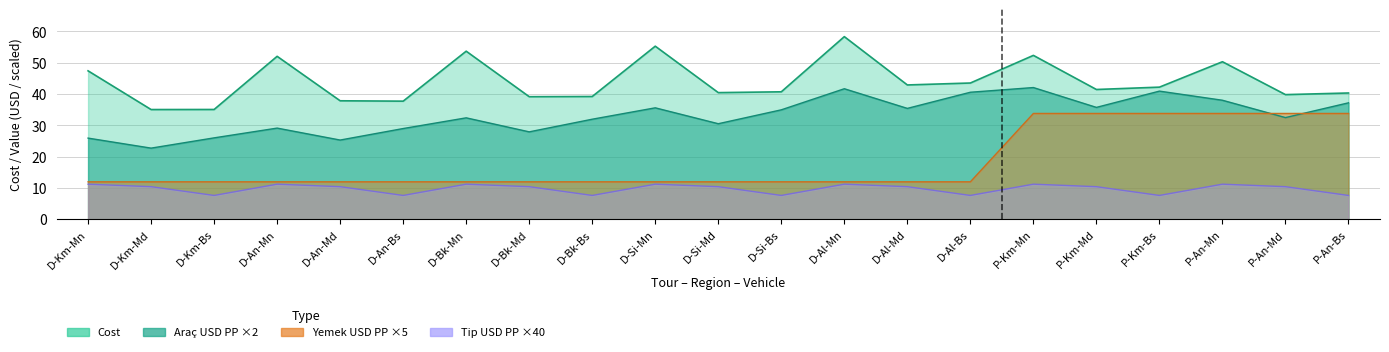

What is the value of the Yemek_USD_PP point at the 2nd from the left?

12.0